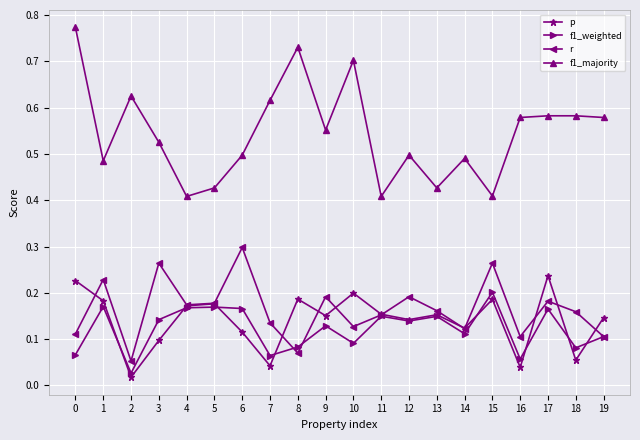

Which category has the lowest value across all series?

2